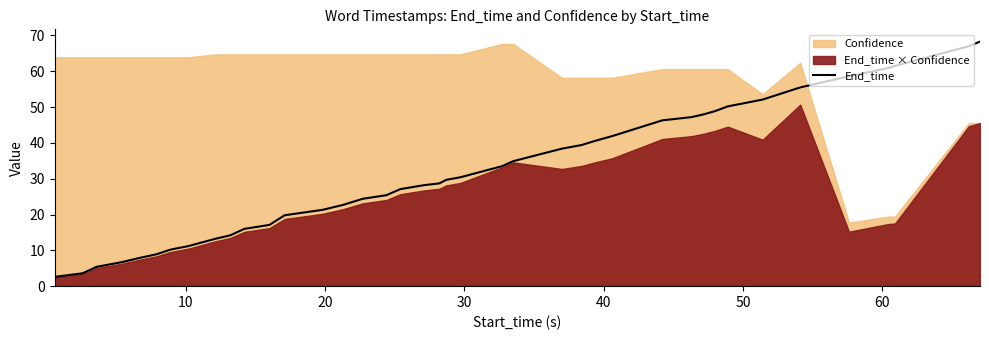

Is it true that the value at 25 is 11.1?

False